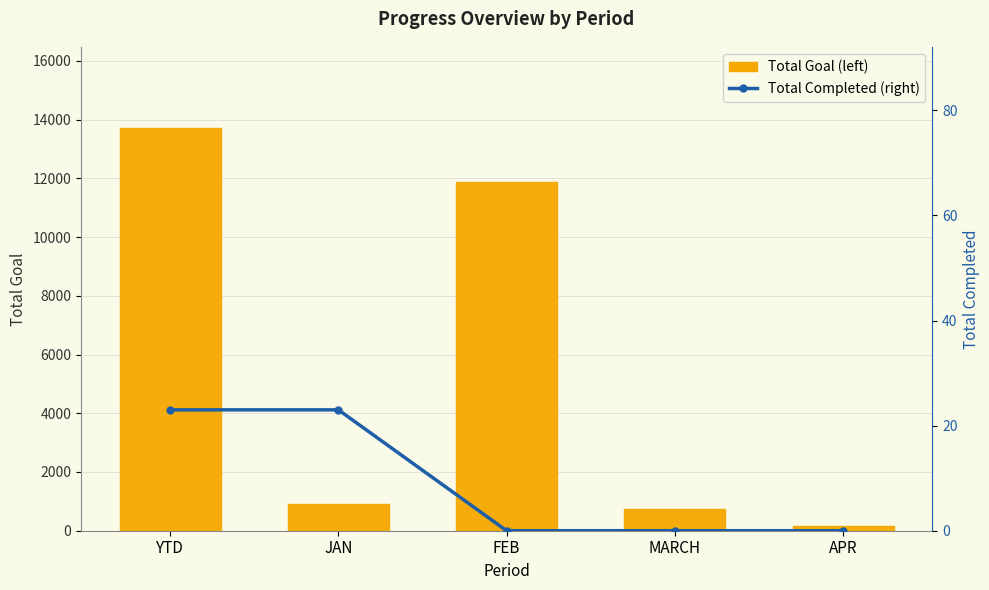

Rank the series by their average value, from lowest to highest.

Total Completed (right), Total Goal (left)